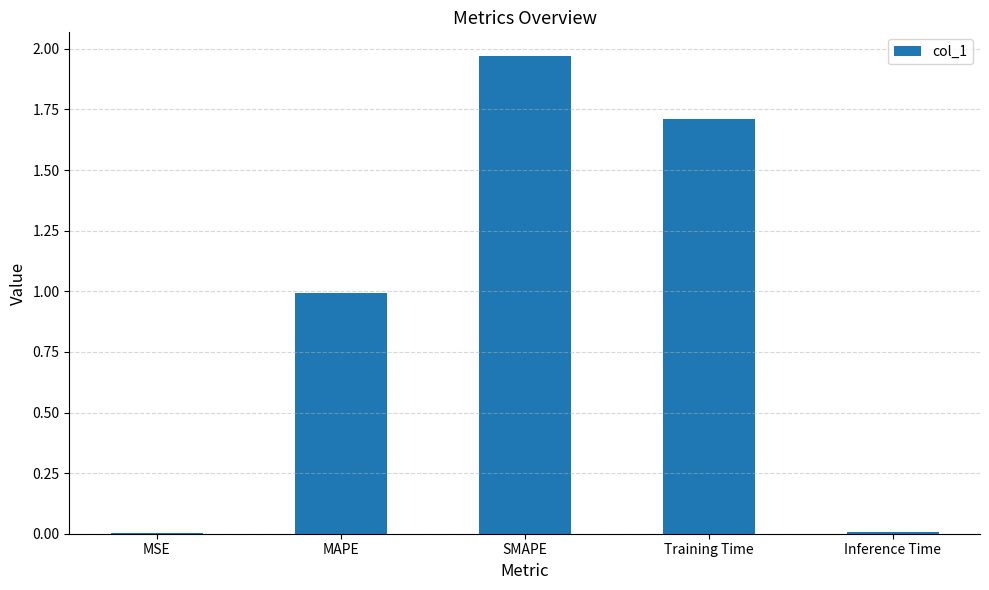

The chart shows a value of 0.0 at Inference Time. True or false?

True